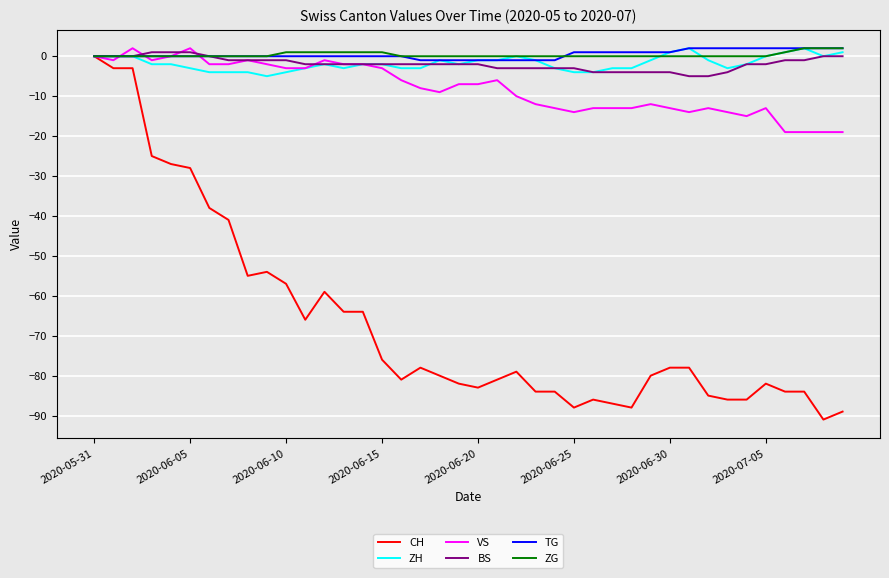

What is the minimum value for VS?

-19